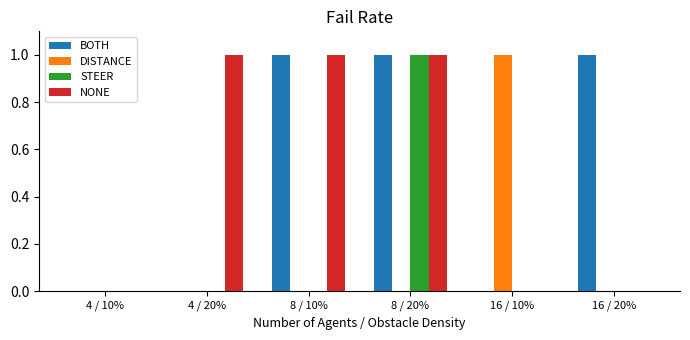

How many groups of bars are there?

6